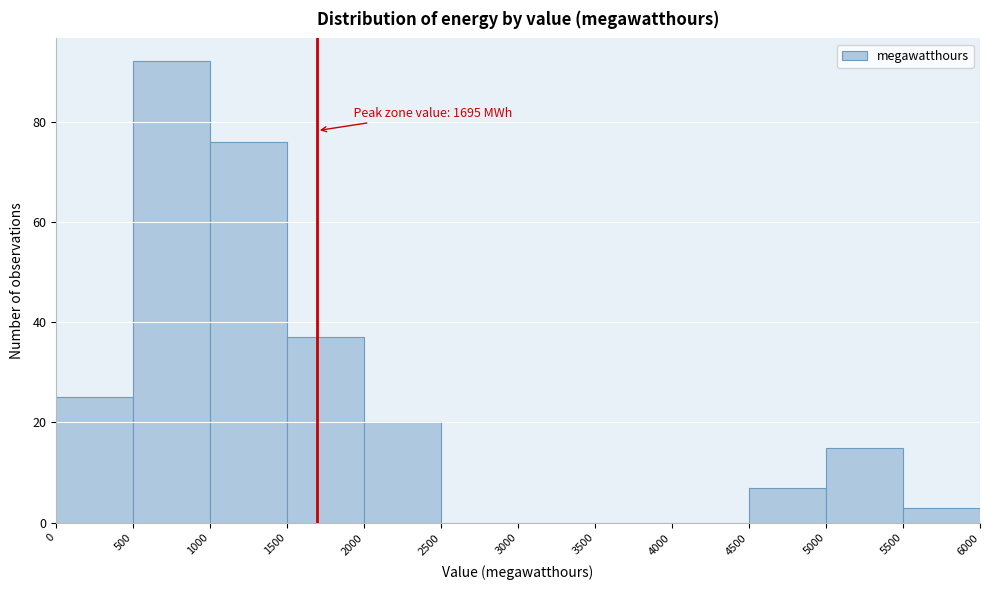

Over which range of the x-axis is the bar tallest?

500 to 1000